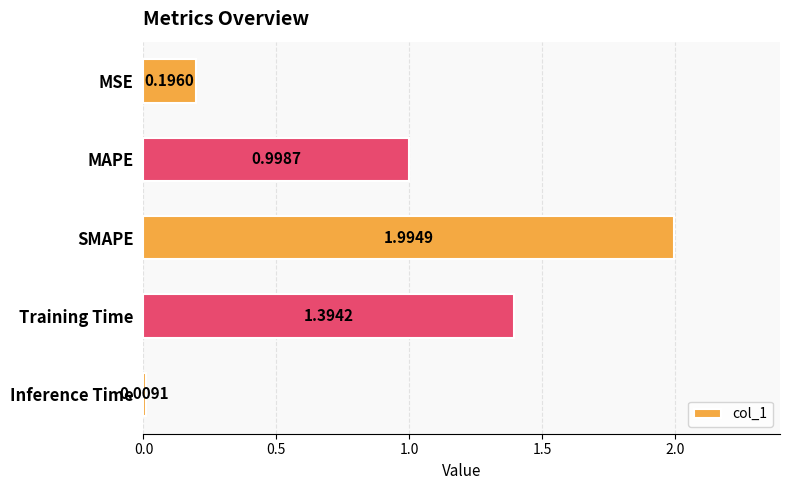

Which has a higher value, Inference Time or Training Time?

Training Time